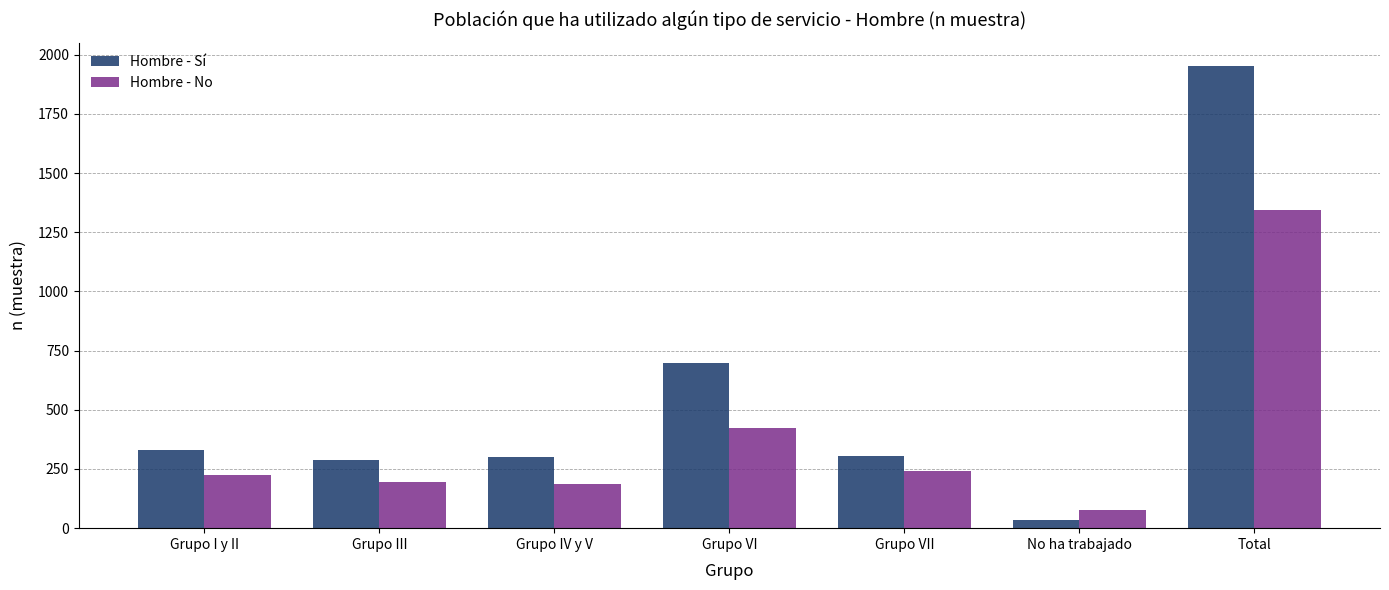

What is the sum of all Hombre - No values?

2692